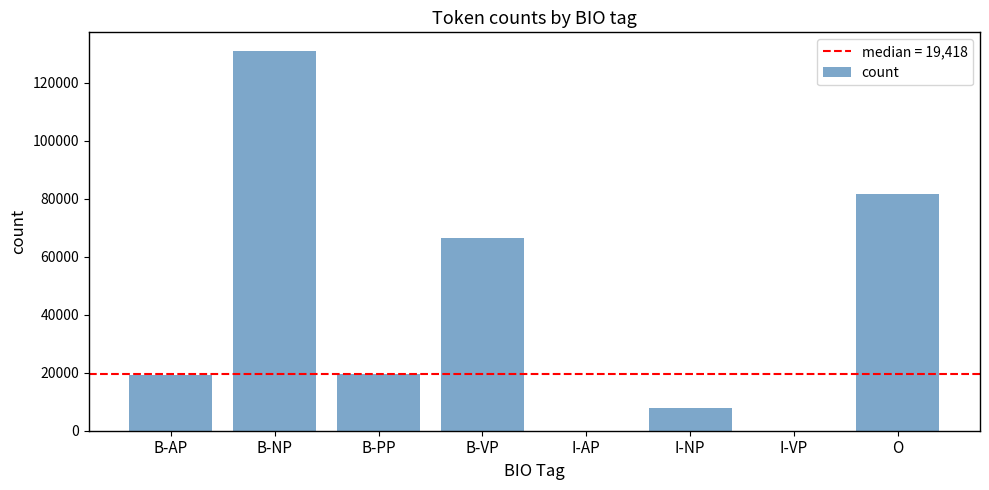

Is it true that the value at B-VP is 96828?

False